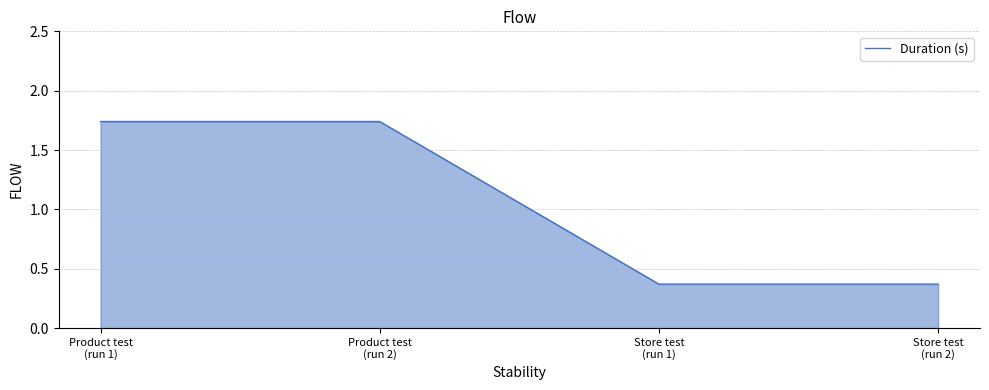

What is the sum of all values?

4.2